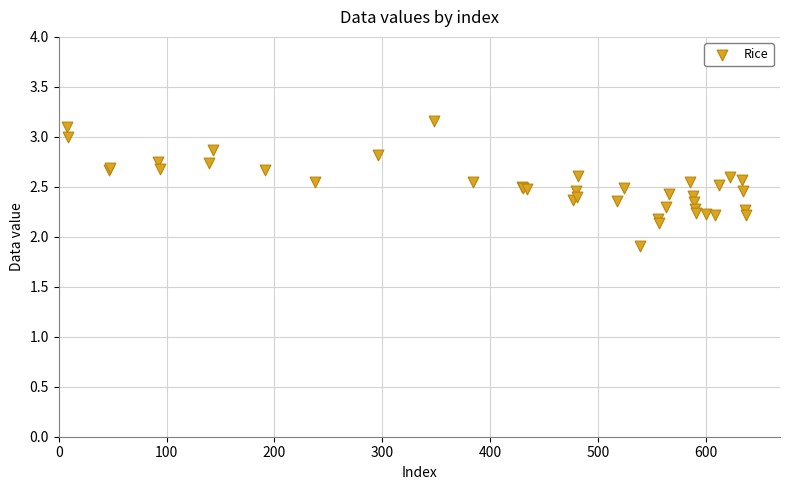

What Y value in the scatter plot is closest to 2?

1.9